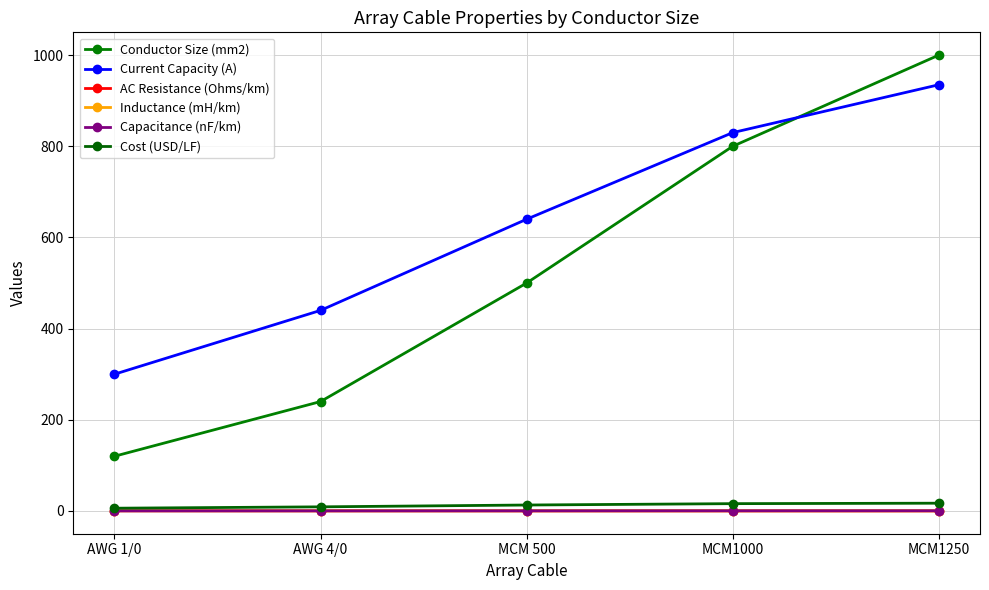

Which category has the highest value across all series?

MCM1250